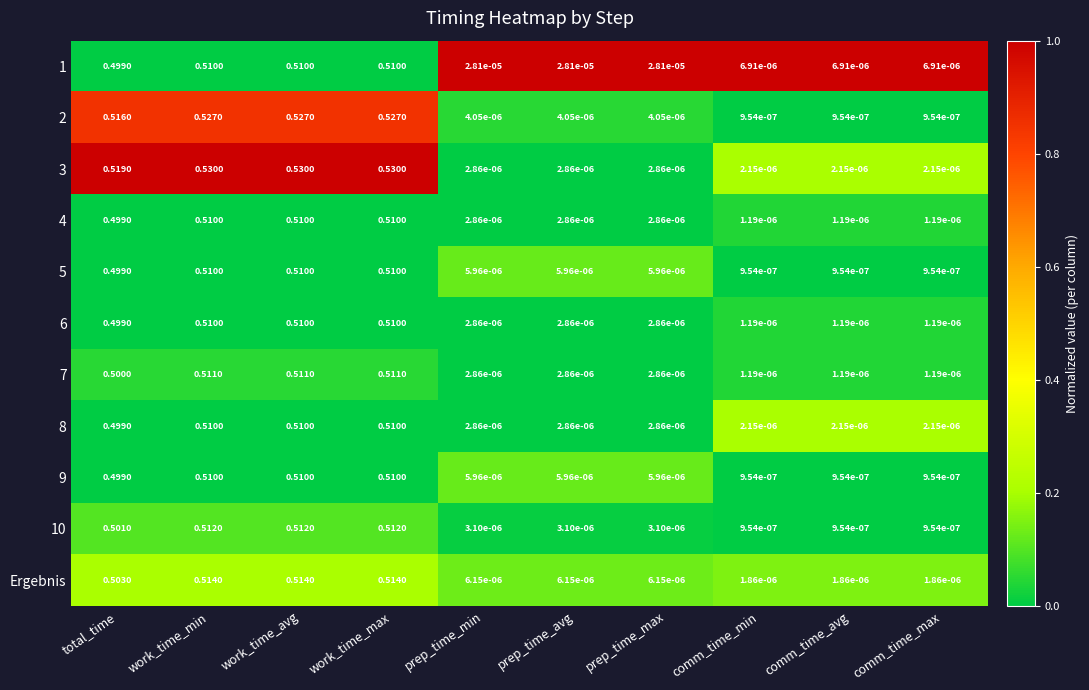

How many distinct data groups are displayed?

11